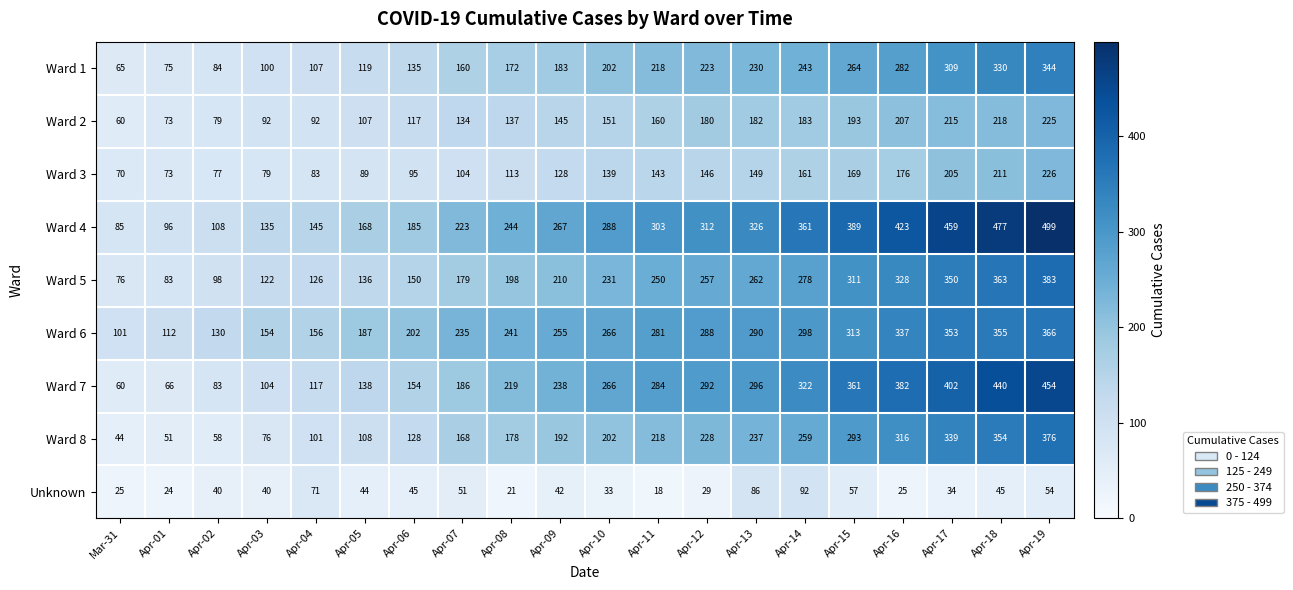

At which category does the chart reach its peak across all series?

Apr-19